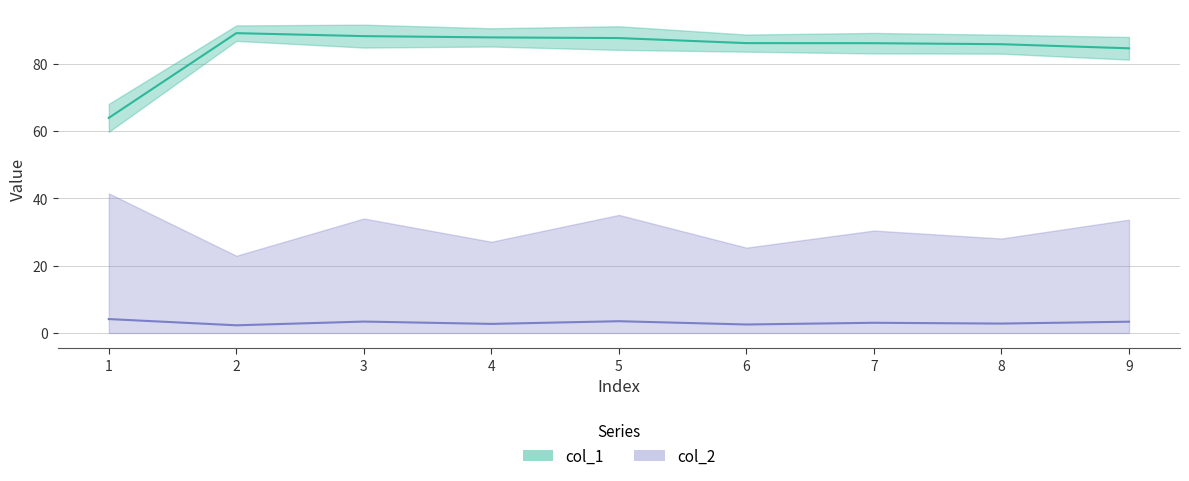

Reading left to right, extract all data points from this chart.

col_1: 1=63.9	2=89.1	3=88.2	4=87.8	5=87.6	6=86.1	7=86.1	8=85.8	9=84.6
col_2: 1=4.1	2=2.3	3=3.4	4=2.7	5=3.5	6=2.5	7=3.0	8=2.8	9=3.4